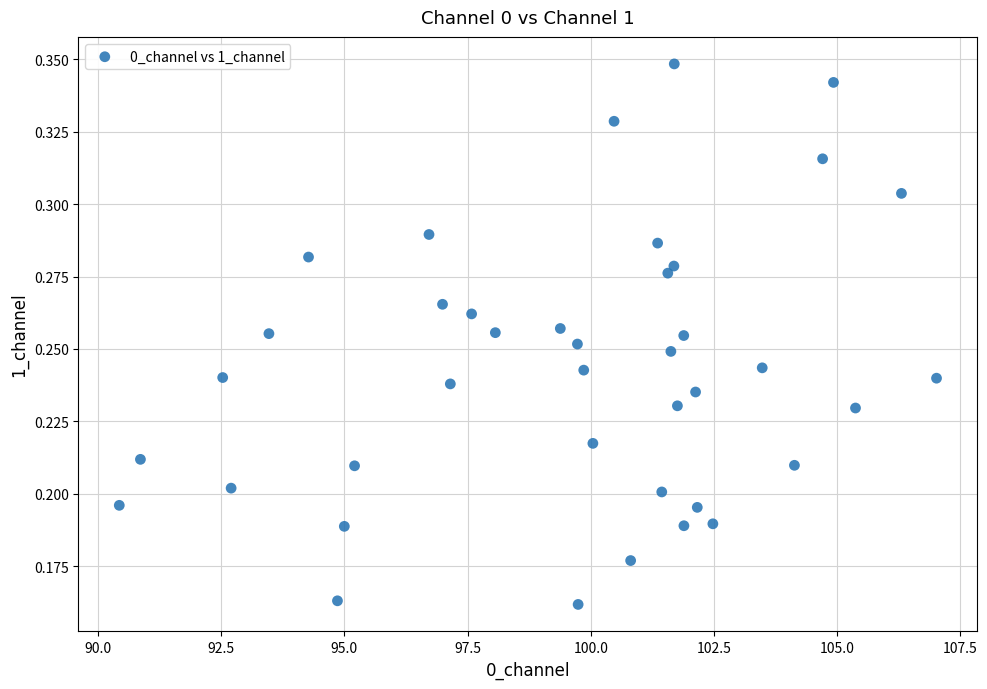

What is the range of X values (max minus min)?

16.6